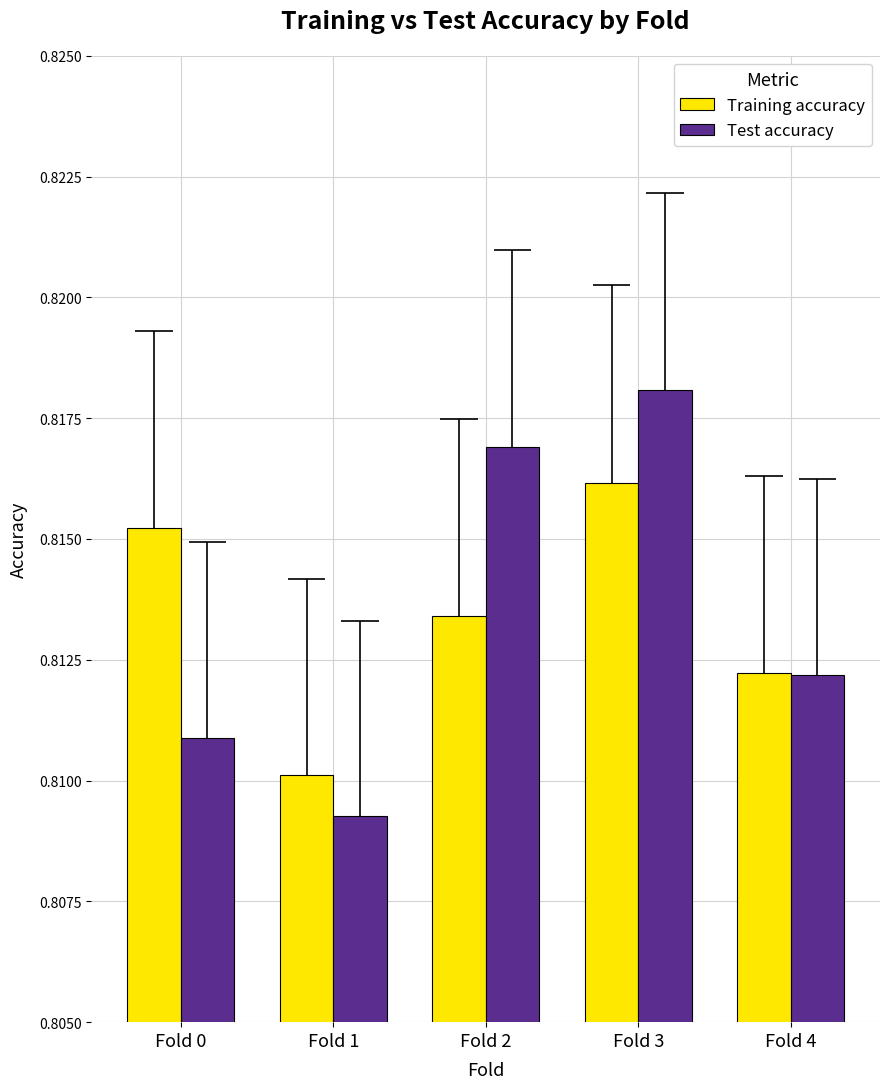

What are all the series names shown in the legend?

Training accuracy, Test accuracy